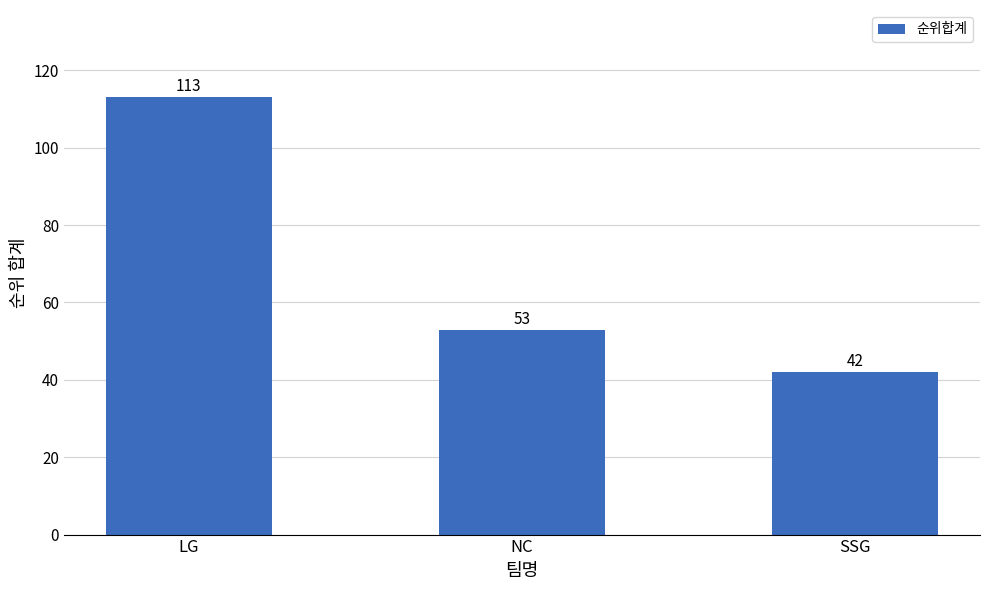

Read the value at SSG.

42